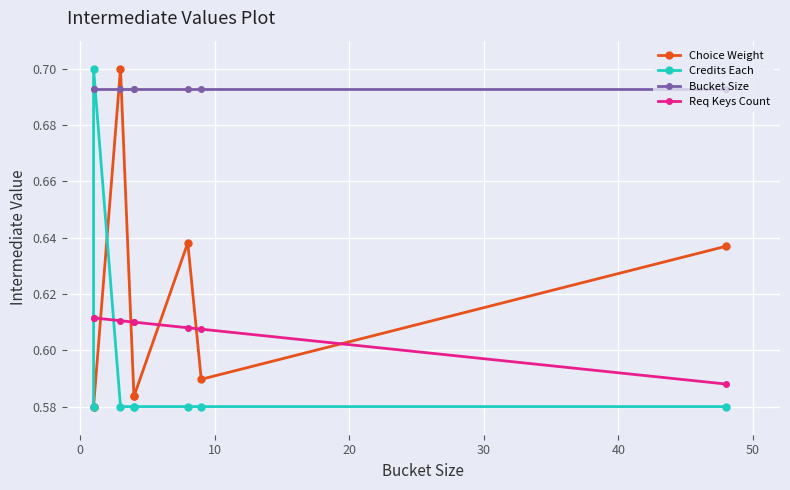

How many lines are shown in the chart?

4